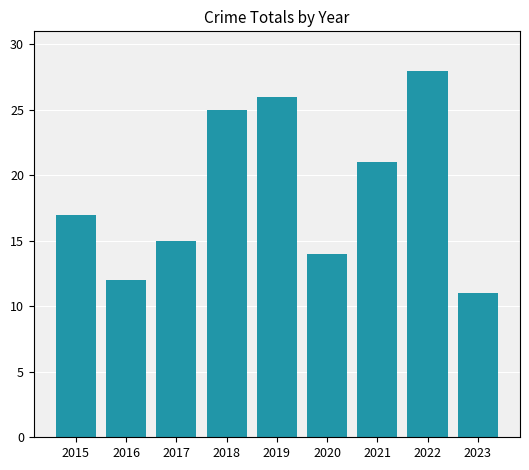

Reading left to right, extract all data points from this chart.

17	12	15	25	26	14	21	28	11